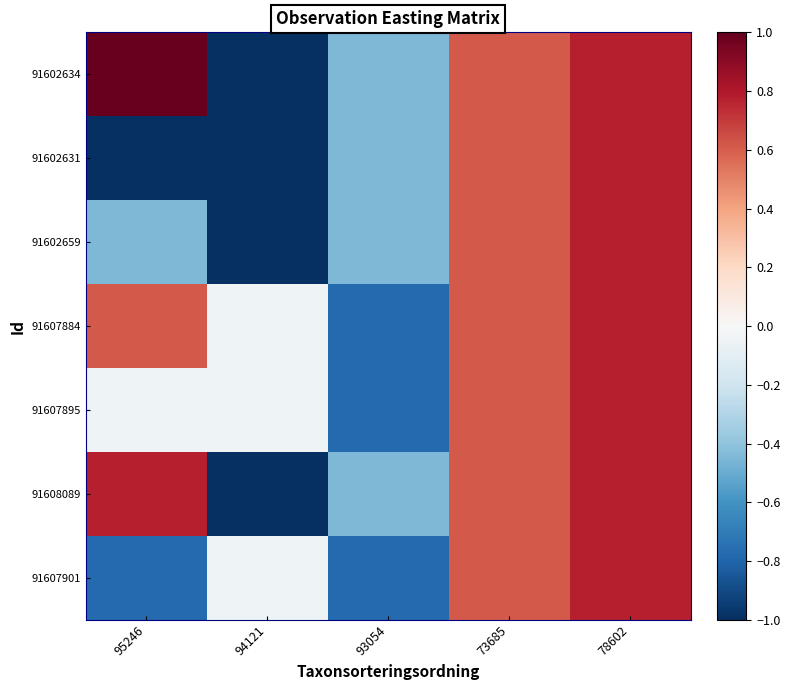

Which category has the lowest value across all series?

94121